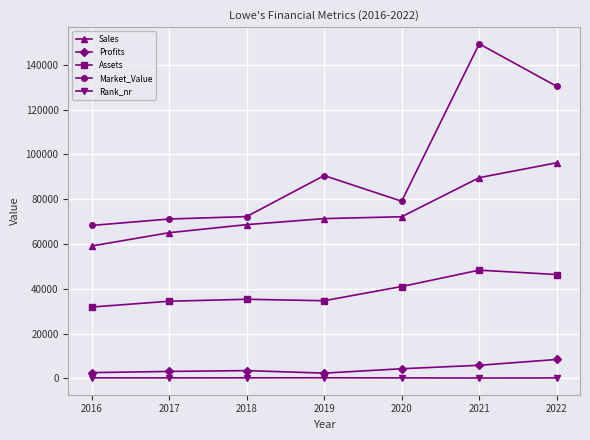

How many categories are shown in the chart?

7